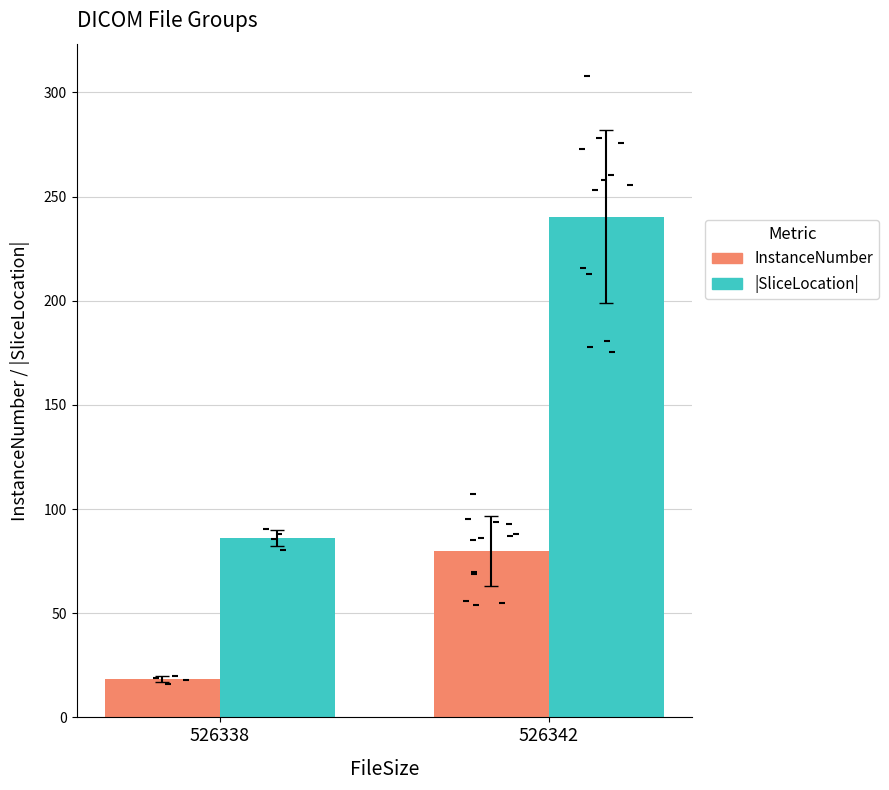

Which series has the largest Y range (max minus min)?

|SliceLocation|